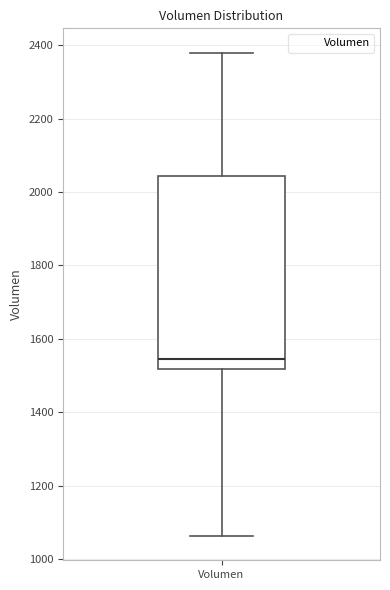

Where does the upper whisker of the box for Volumen end on the y-axis? The values are not printed on the chart, so give them approximately, as read against the axis.

2380